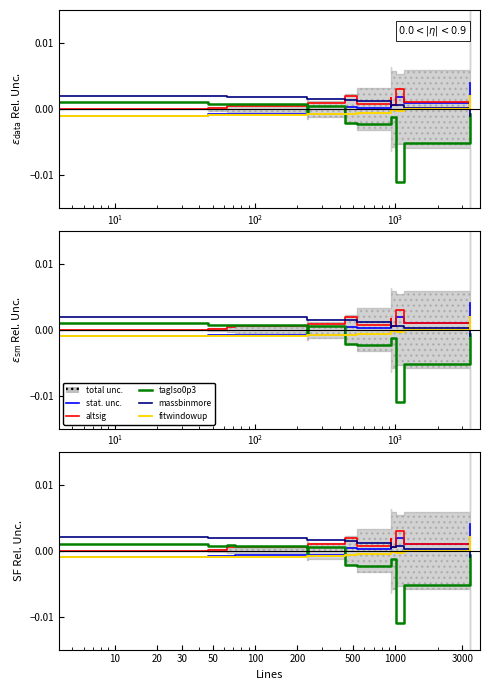

The stat. unc. series shows 0.0 at 9. True or false?

False